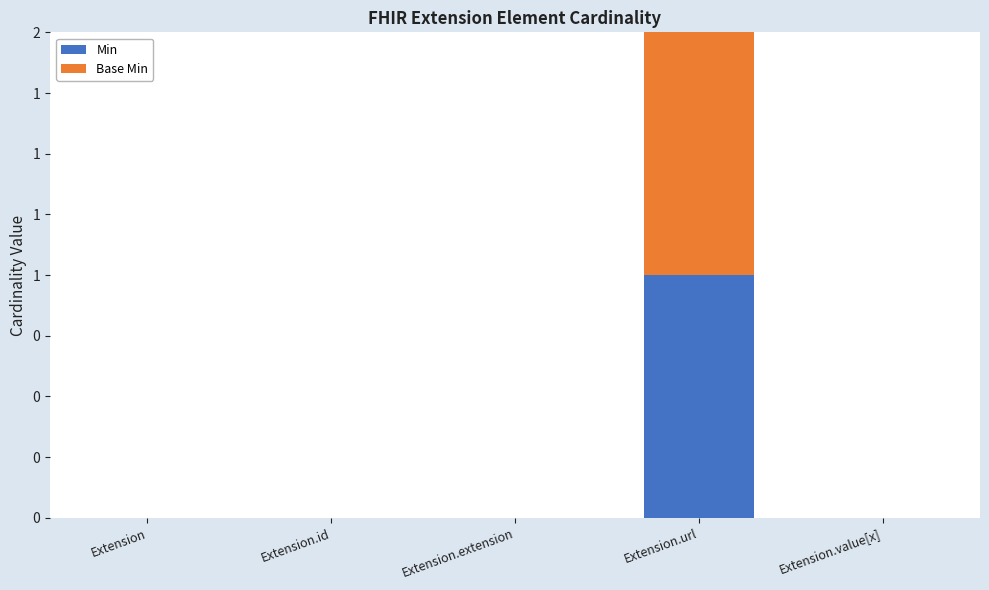

Where is Min nearest to the value 0?

Extension